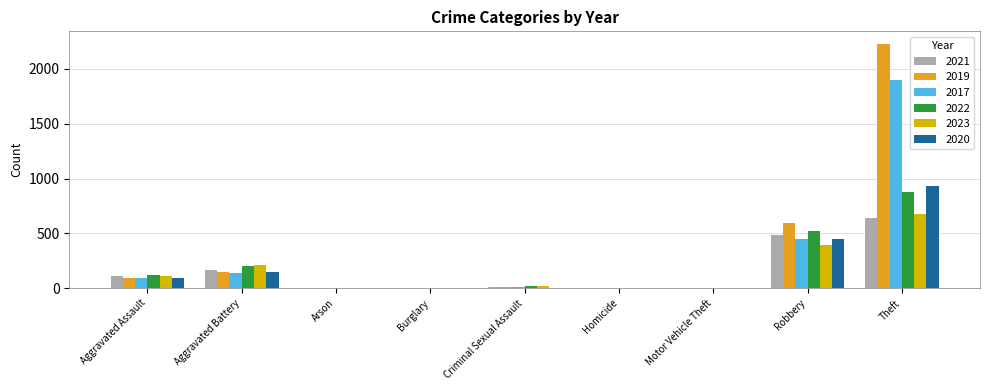

At which category is the sum across all series the highest?

Theft